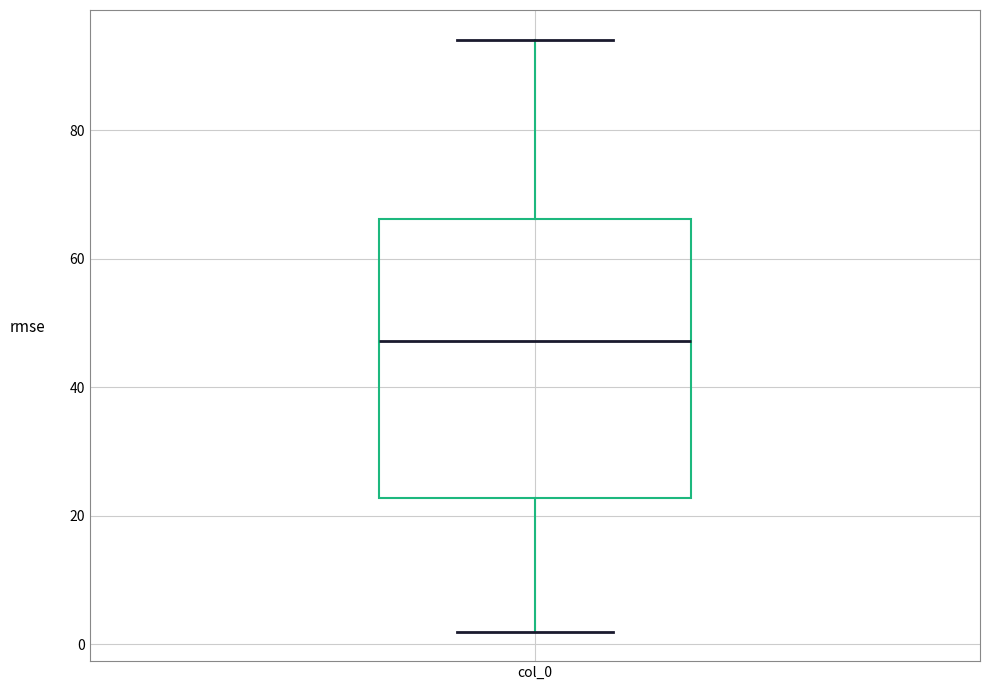

Transcribe this box plot: give where the median line is, the range the box spans, and where the two whiskers end, as read against the y-axis. The values are not printed on the chart, so give them approximately, as read against the axis.

median 48, box 22 to 66, whiskers 2 to 94